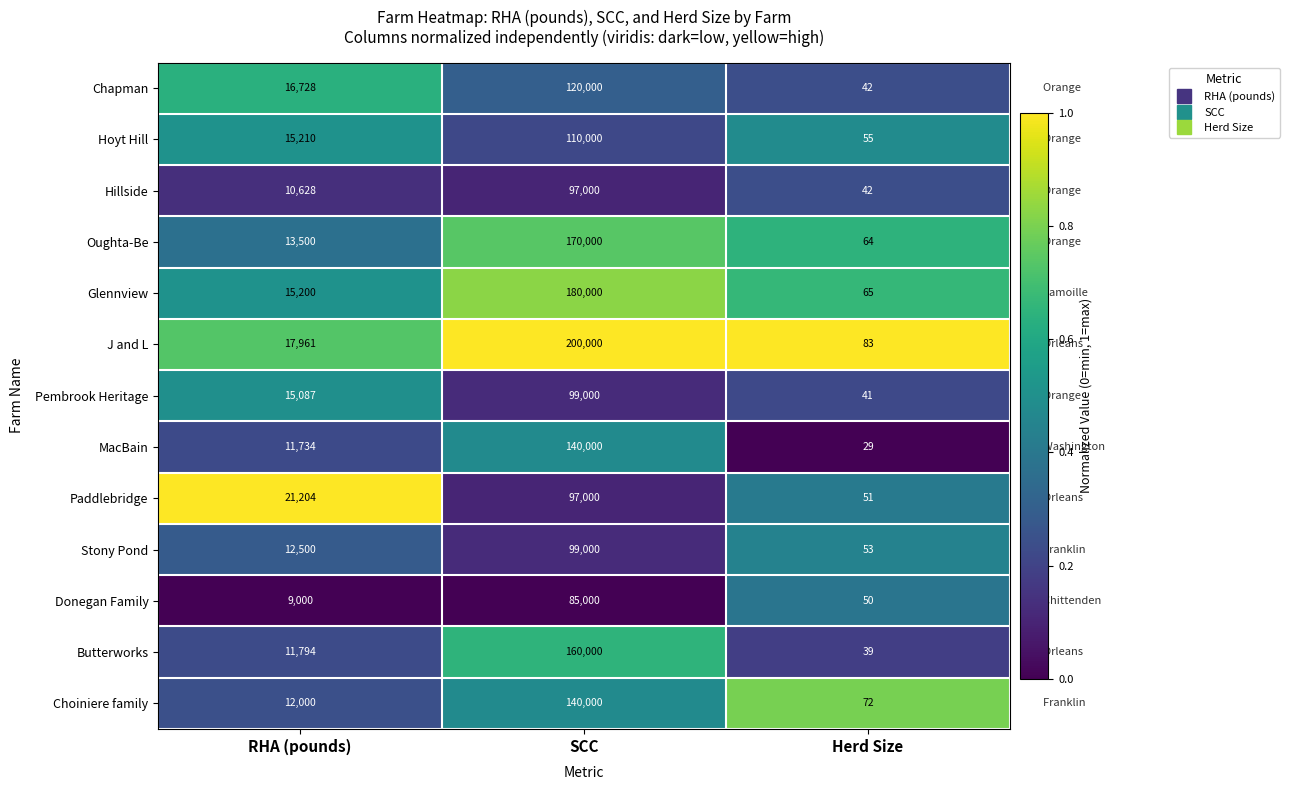

At which category does the chart reach its minimum across all series?

Herd Size